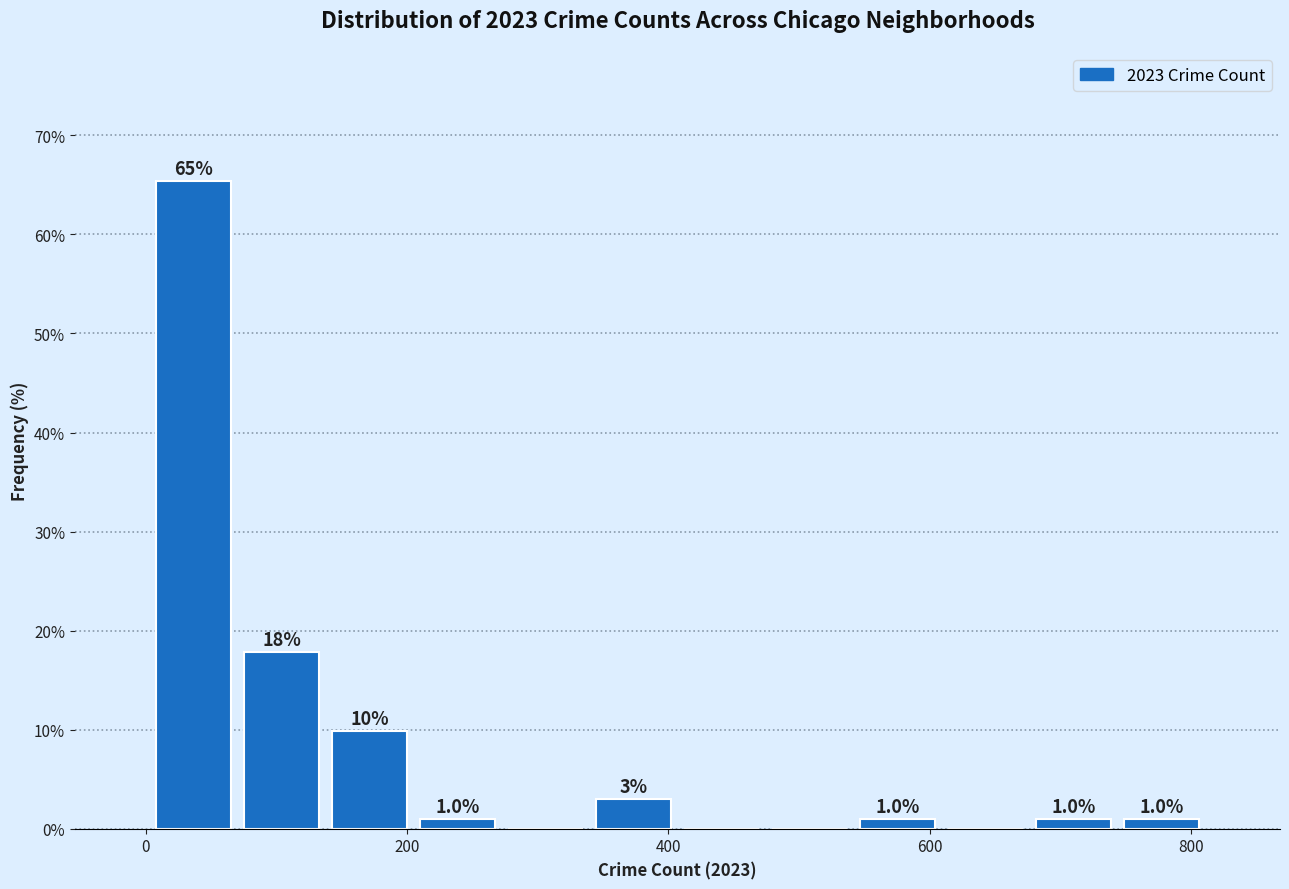

Around what value on the x-axis is the tallest bar? Give the approximate position of its centre, as read against the axis.

40